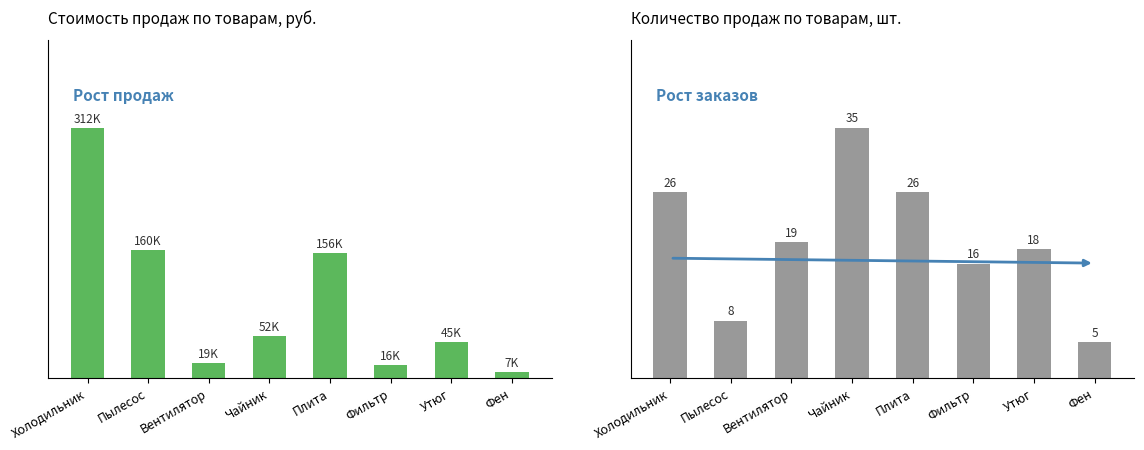

What is the difference between the highest and lowest values at Чайник?

52465